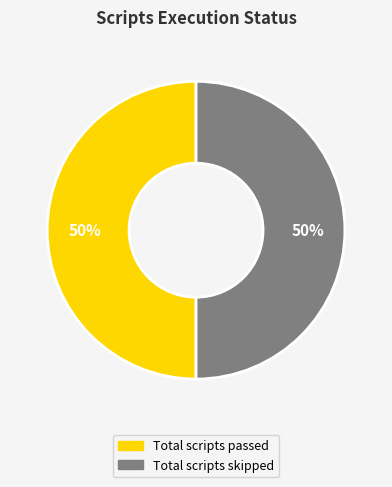

To the nearest percent, what is the average slice percentage?

50%